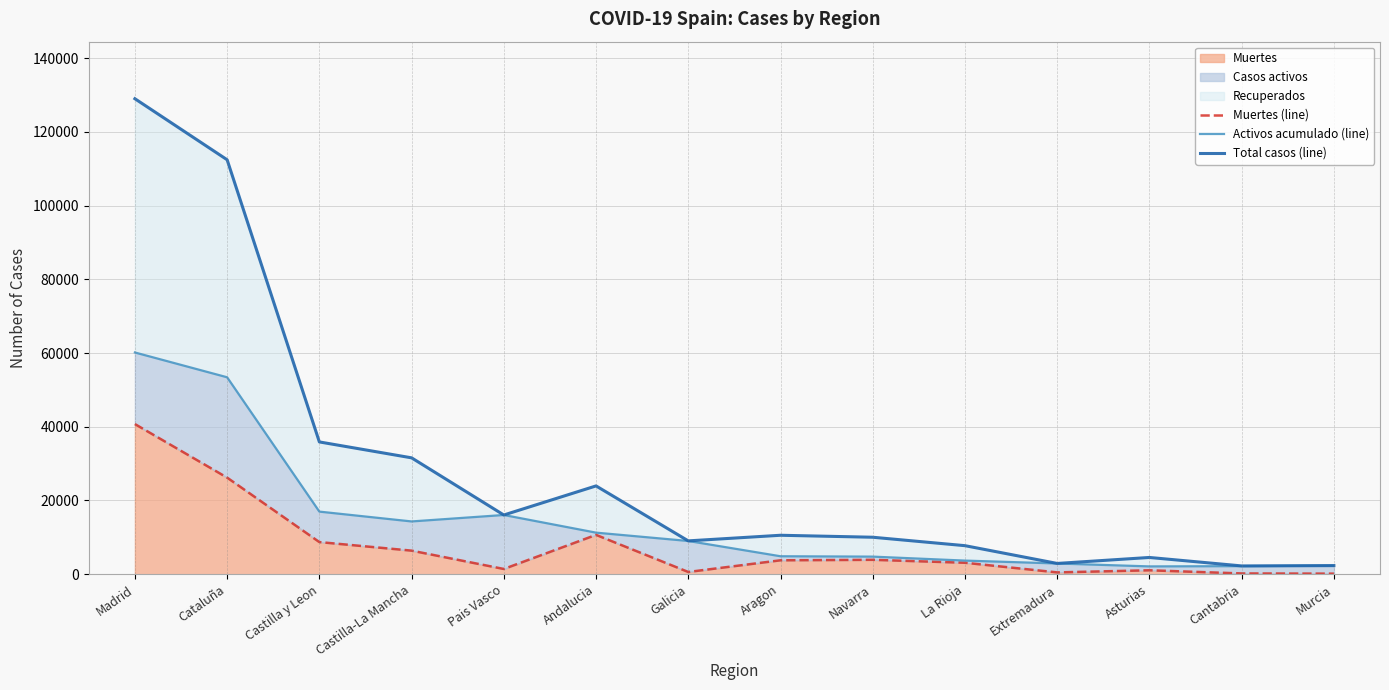

Is it true that Activos acumulado (line) equals 6641 at La Rioja?

False